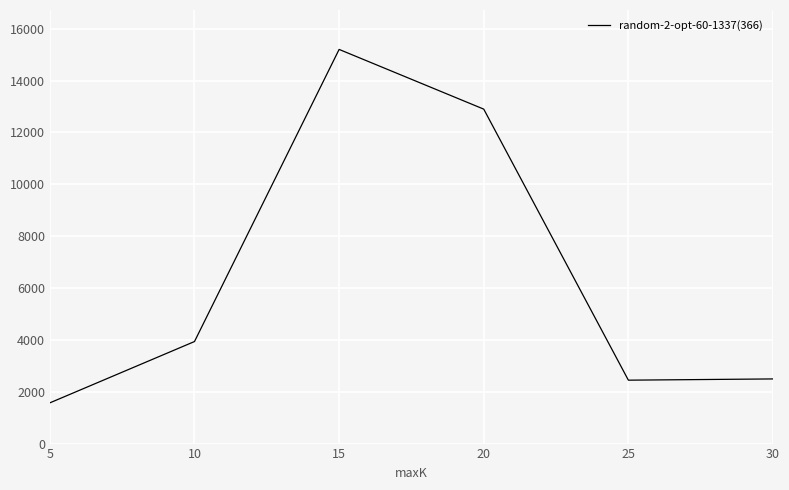

Approximately how many times larger is the value at 15 compared to 30?

6.1